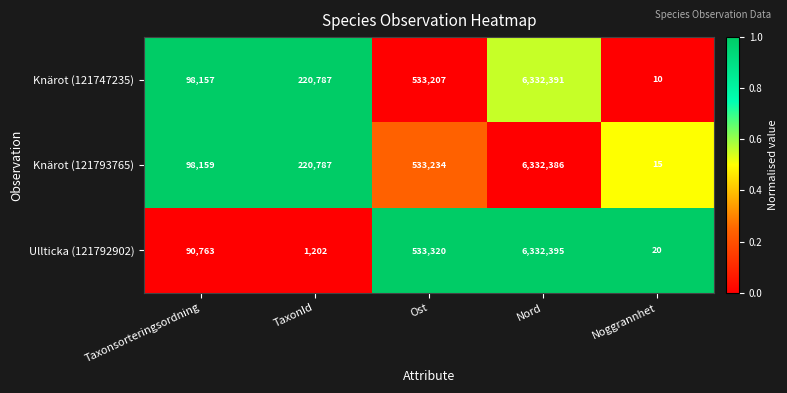

What is the difference between the maximum and minimum values in the Knärot (121793765) series?

6332371